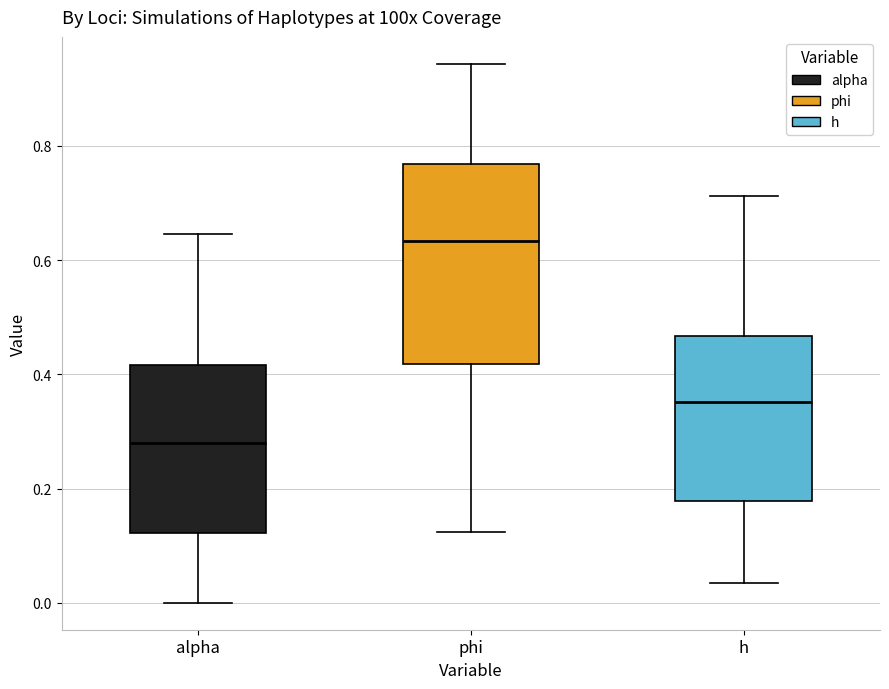

Reading left to right, read every box against the y-axis: the position of its median line, the range the box covers, and the ends of its whiskers. The values are not printed on the chart, so give them approximately, as read against the axis.

alpha: median 0.28, box 0.12 to 0.42, whiskers 0.00 to 0.64
phi: median 0.64, box 0.42 to 0.76, whiskers 0.12 to 0.94
h: median 0.36, box 0.18 to 0.46, whiskers 0.04 to 0.72